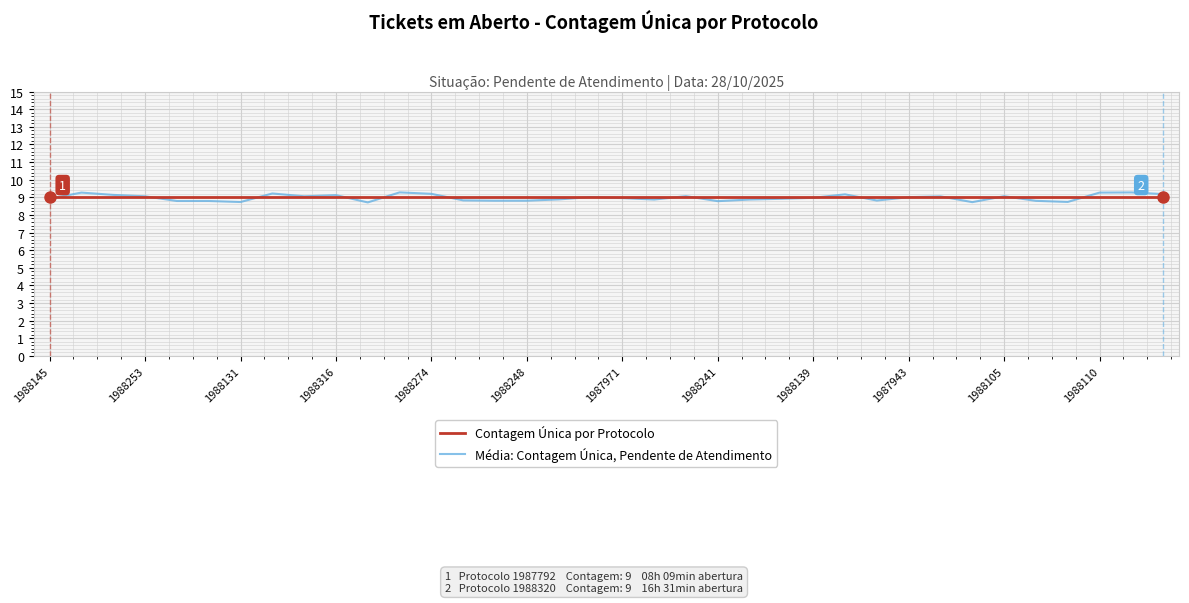

Which series has the widest spread of values?

Média: Contagem Única, Pendente de Atendimento